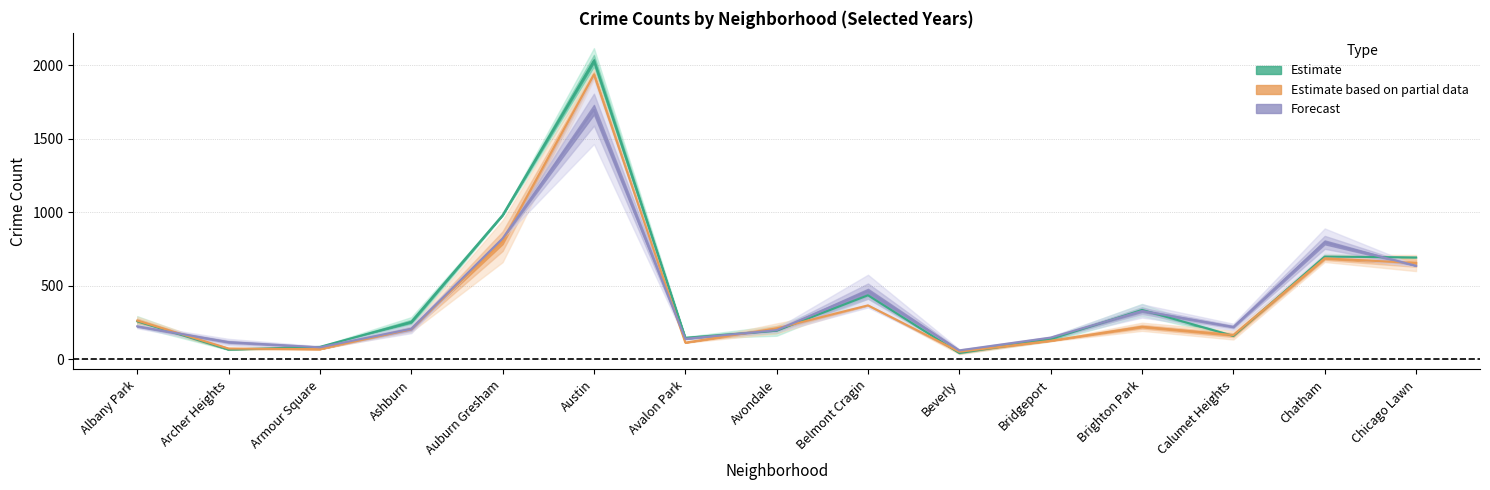

What is the difference between the 2017 values at Chatham and Ashburn?

444.0